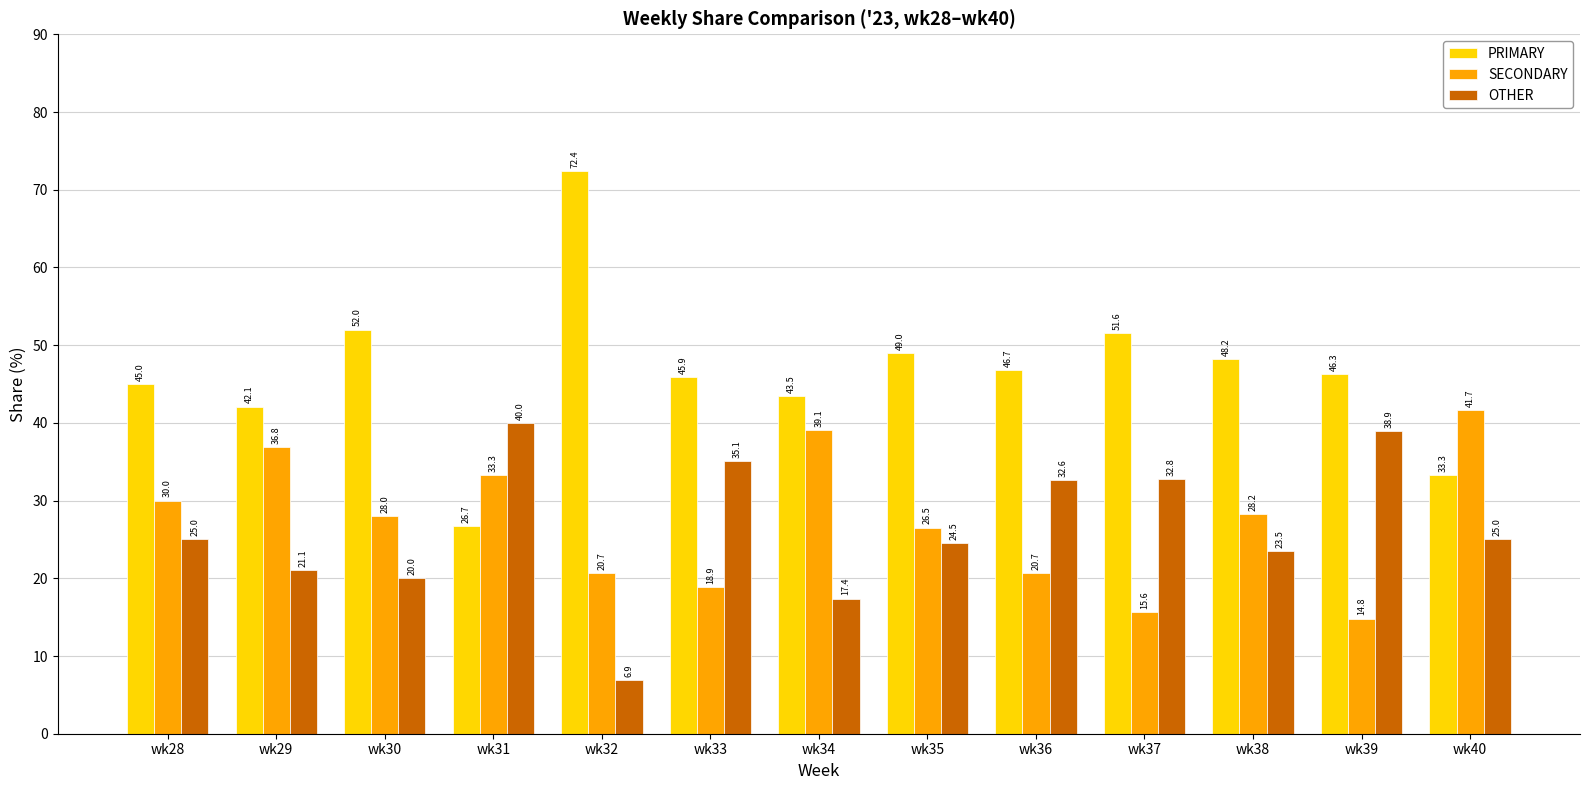

Is the value of PRIMARY at wk32 greater than the value of SECONDARY at wk30?

Yes